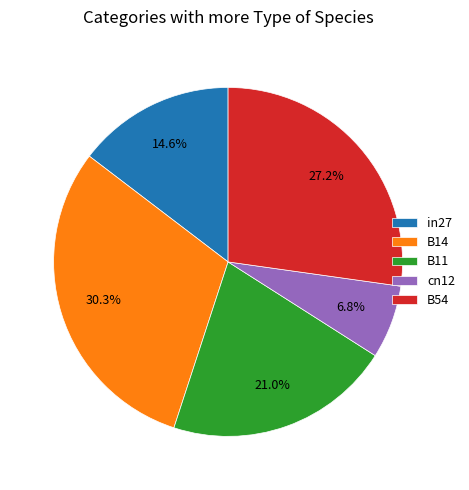

Is there any slice that represents more than half of the pie?

No